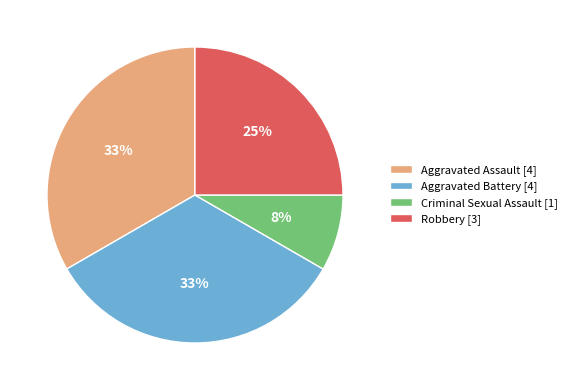

What percentage is the Aggravated Assault slice, to the nearest percent?

33%